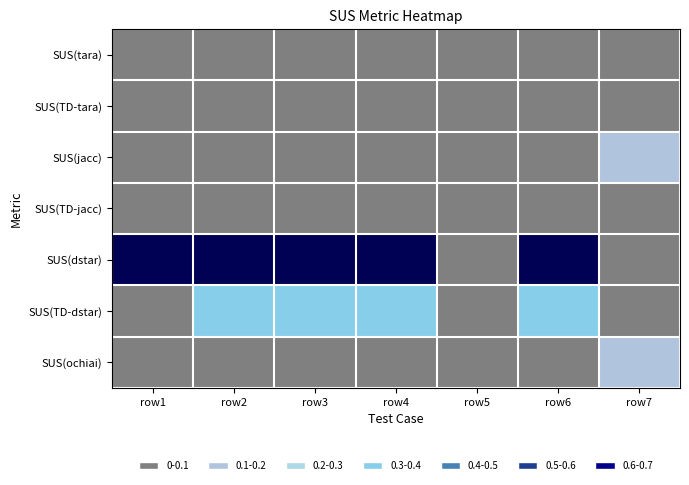

At how many categories does at least one series exceed 0?

7